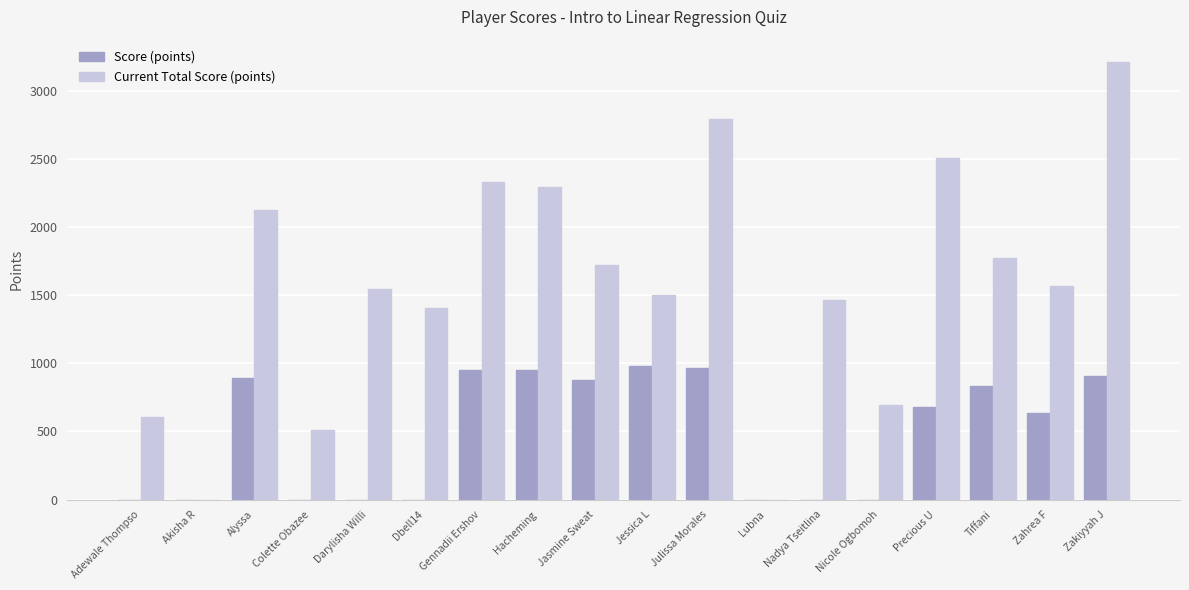

What is the approximate value of Score (points) at Tiffani?

836